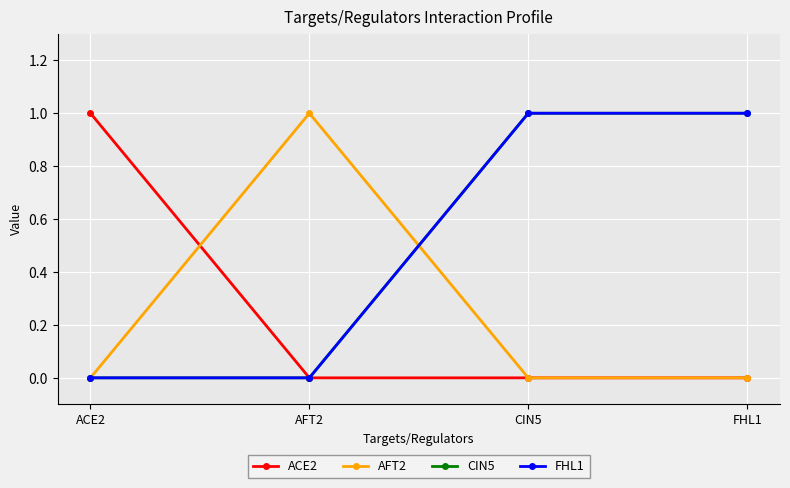

Is this an area chart (filled region under the line)?

No